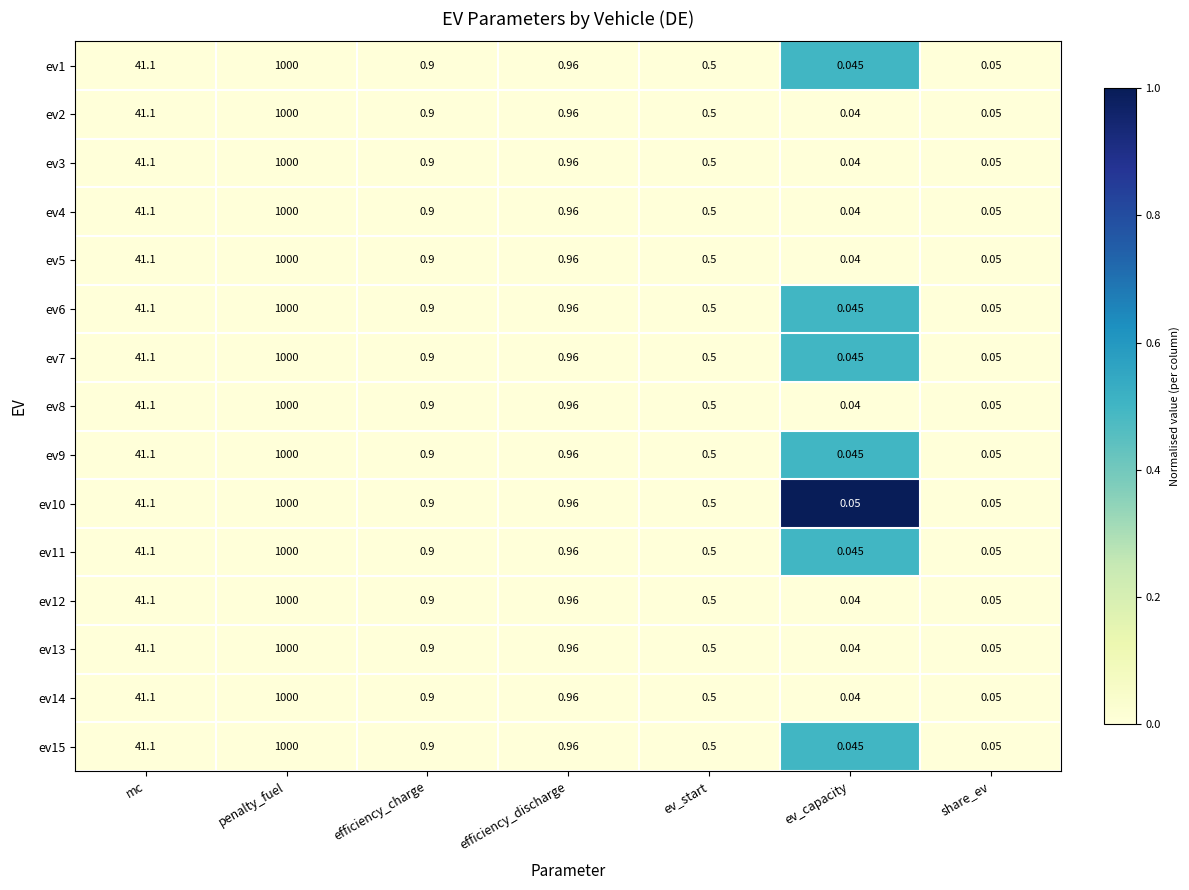

Which category has the lowest value across all series?

ev_capacity